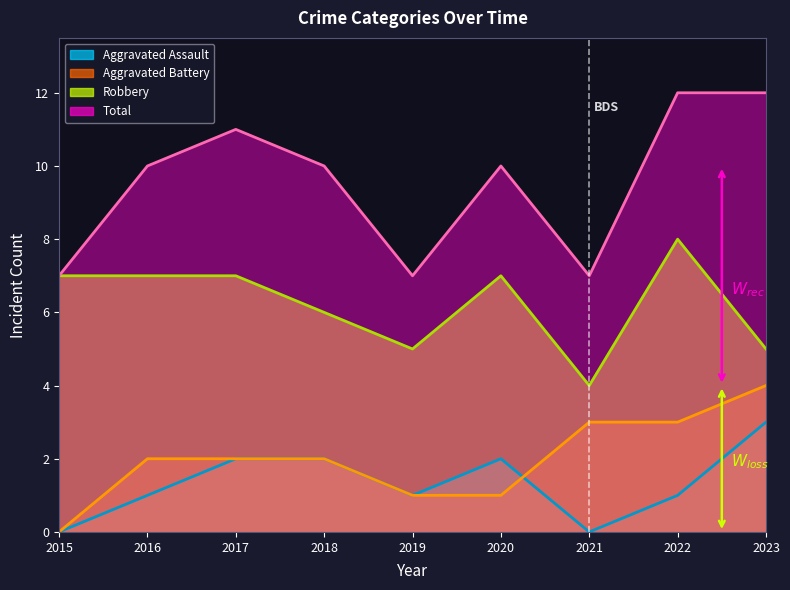

Is it true that Total equals 12 at 2019?

False